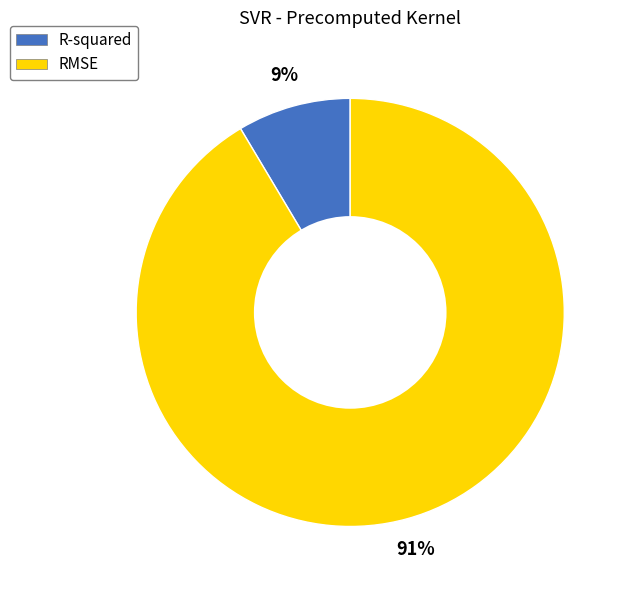

What is the largest slice in the pie chart?

RMSE